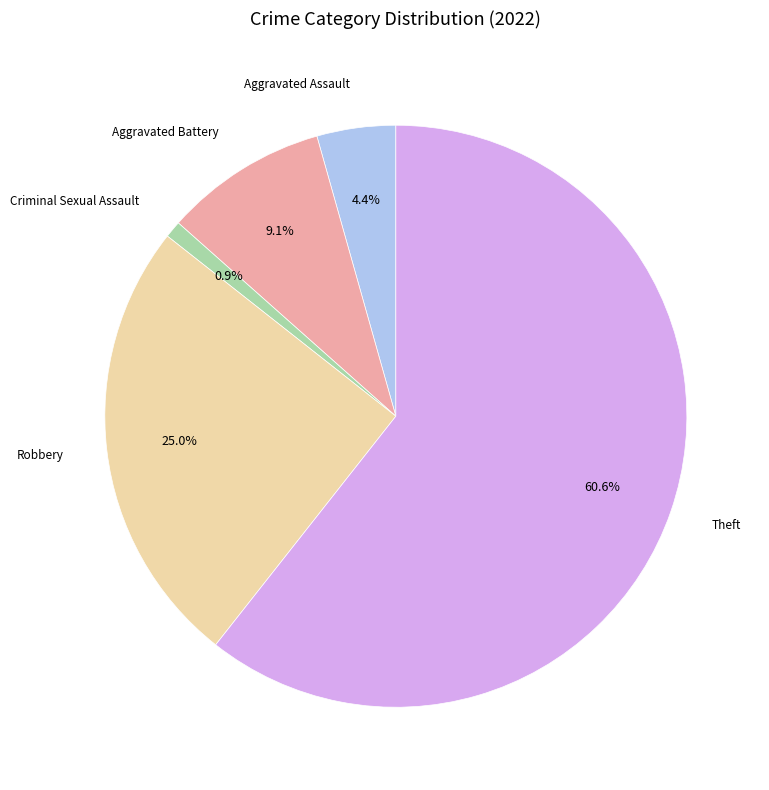

Which has a higher value, Theft or Robbery?

Theft